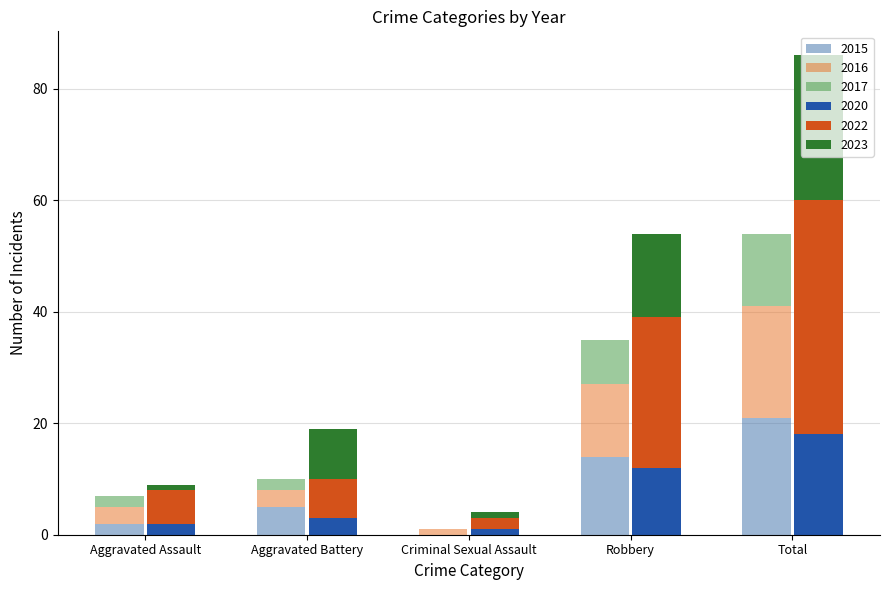

Reading right to left, extract all data points from this chart.

2020: 18	12	1	3	2
2022: 42	27	2	7	6
2015: 21	14	0	5	2
2016: 20	13	1	3	3
2023: 26	15	1	9	1
2017: 13	8	0	2	2